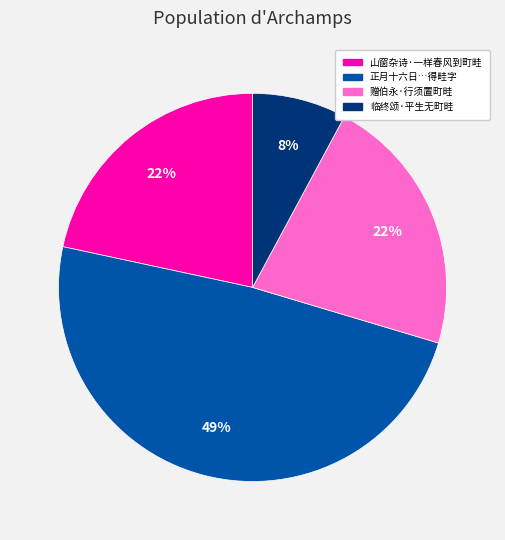

To the nearest percent, what is the average slice percentage?

25%